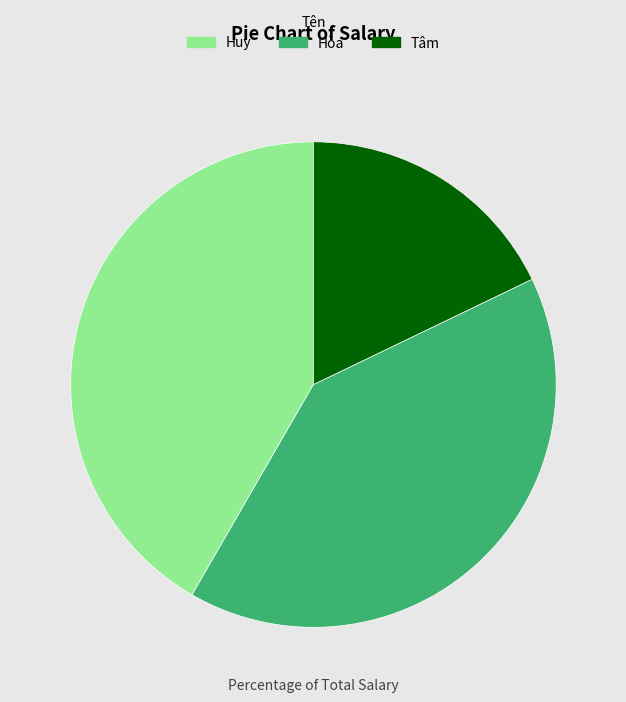

Is it true that Tâm is 18% of the pie?

True